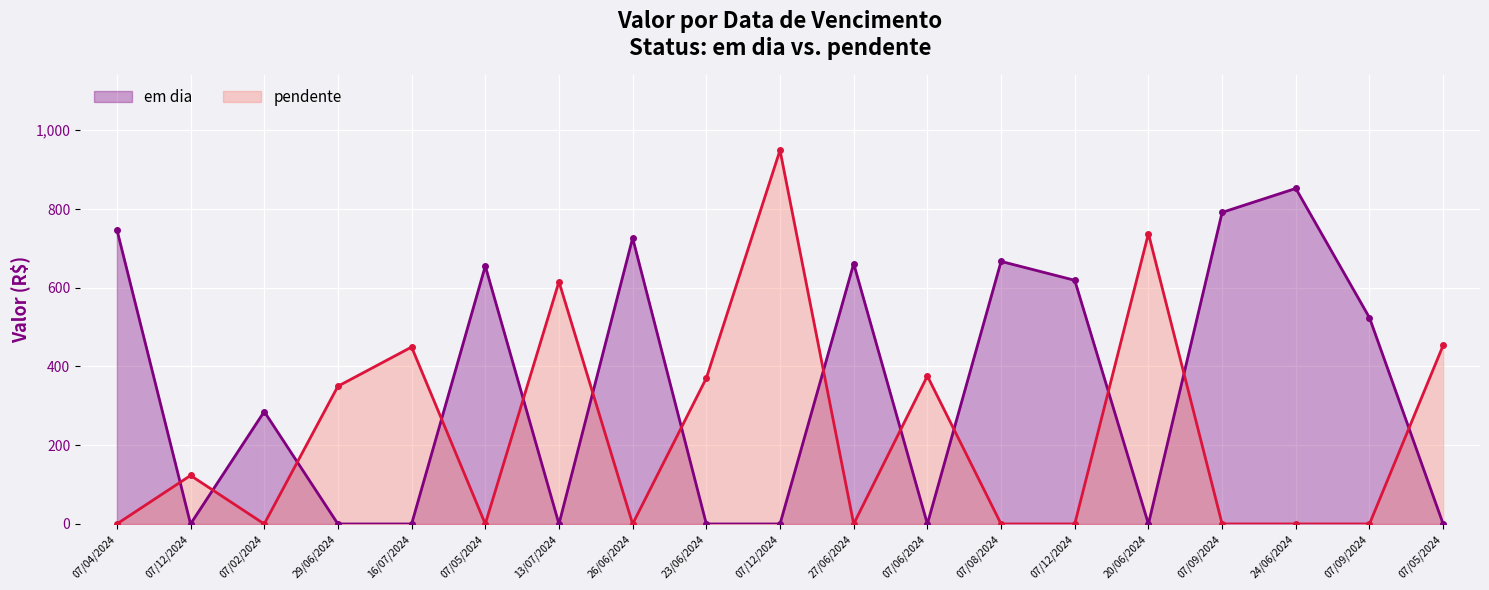

At which category does em dia reach its first local valley?

07/12/2024